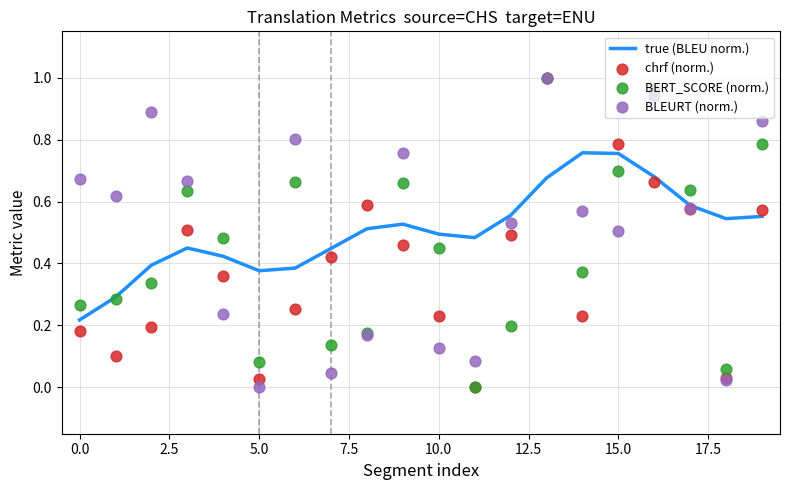

Which series has the largest total across all categories?

true (BLEU norm.)